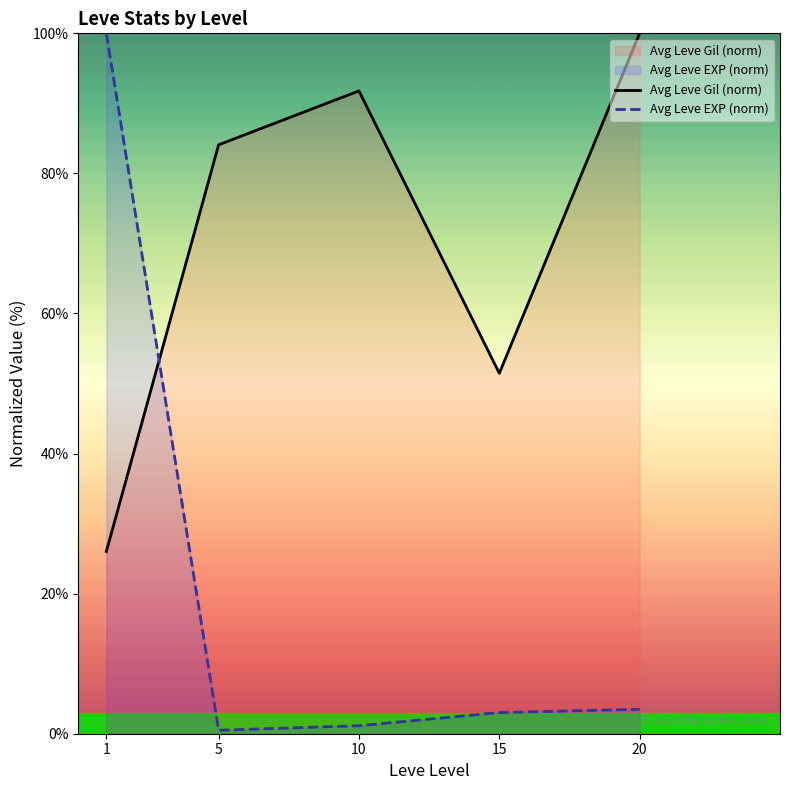

What is the difference between the second highest and minimum values in the Avg Leve Gil (norm) series?

65.8